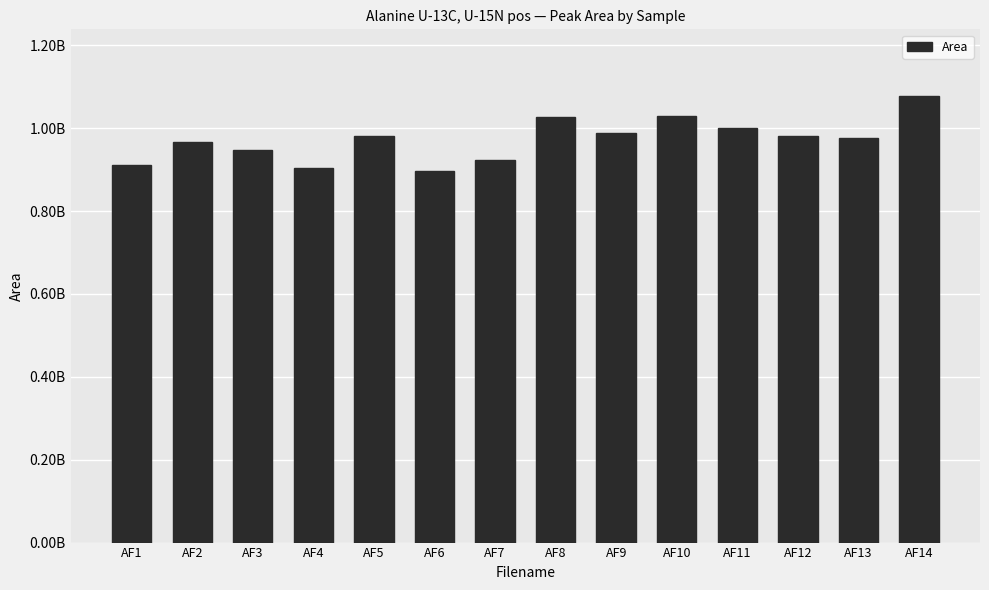

Does the chart contain stacked bars?

No